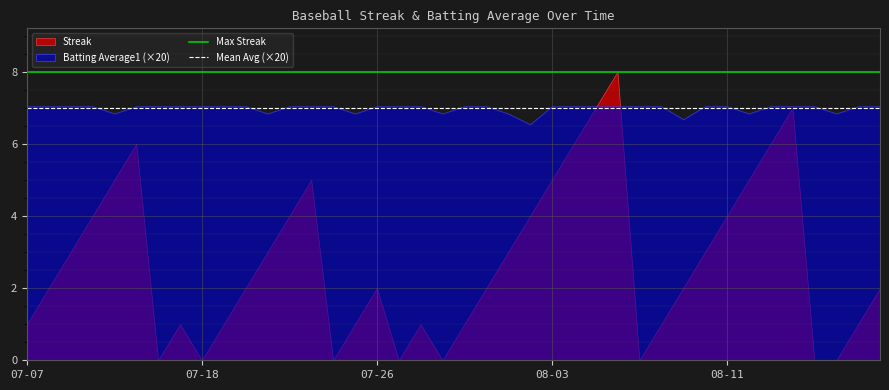

How many series are shown in this chart?

2